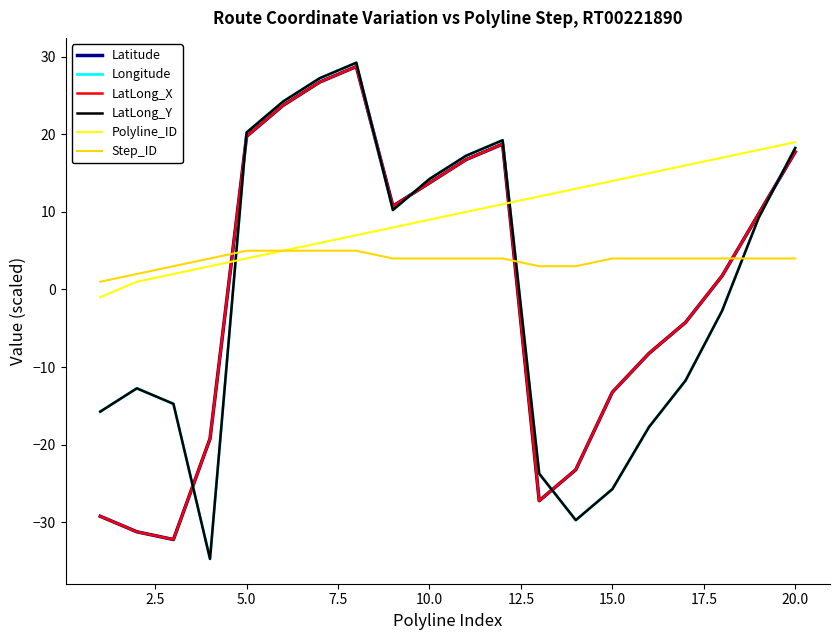

Which series has the largest total across all categories?

Polyline_ID